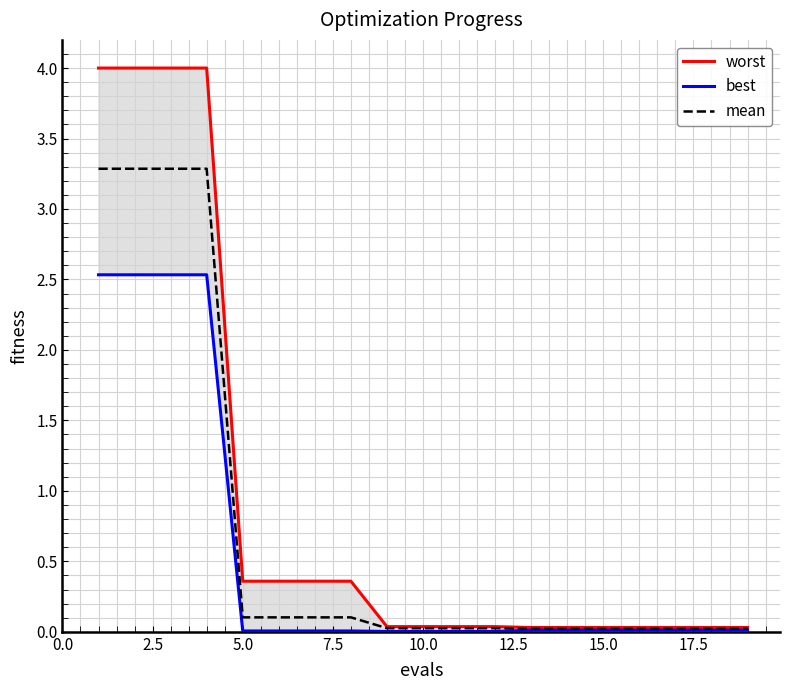

Reading left to right, list all the values displayed in this chart.

worst: 4.0	4.0	4.0	4.0	0.4	0.4	0.4	0.4	0.0	0.0	0.0	0.0	0.0	0.0	0.0	0.0	0.0	0.0	0.0
best: 2.5	2.5	2.5	2.5	0.0	0.0	0.0	0.0	0.0	0.0	0.0	0.0	0.0	0.0	0.0	0.0	0.0	0.0	0.0
mean: 3.3	3.3	3.3	3.3	0.1	0.1	0.1	0.1	0.0	0.0	0.0	0.0	0.0	0.0	0.0	0.0	0.0	0.0	0.0